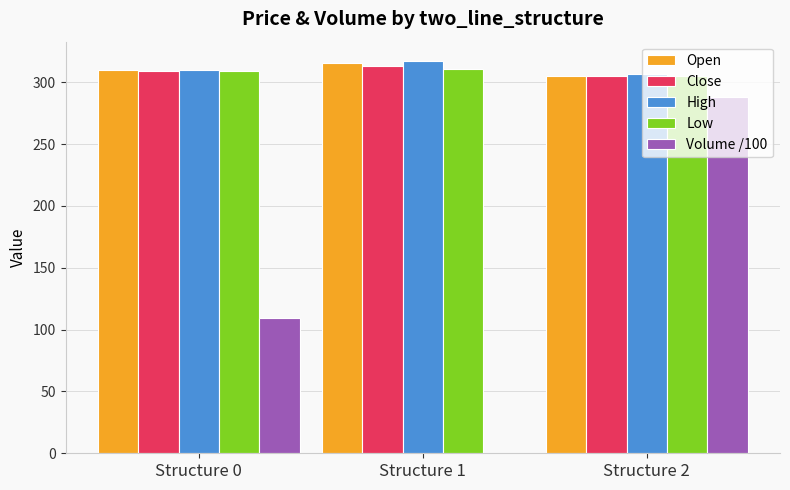

Which series has the largest range (max minus min)?

Volume /100